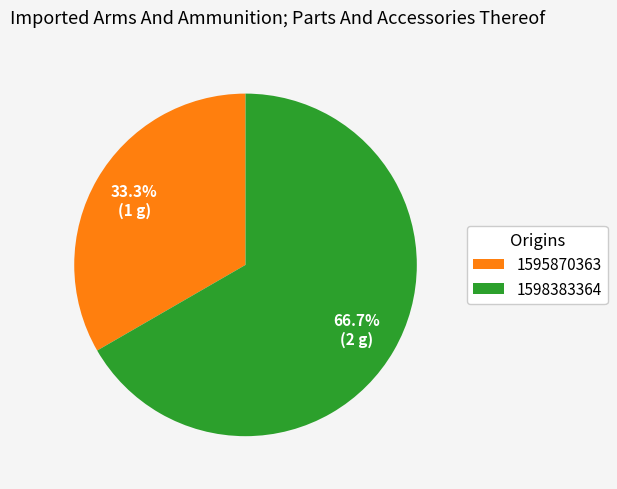

Which has a higher value, 1595870363 or 1598383364?

1598383364